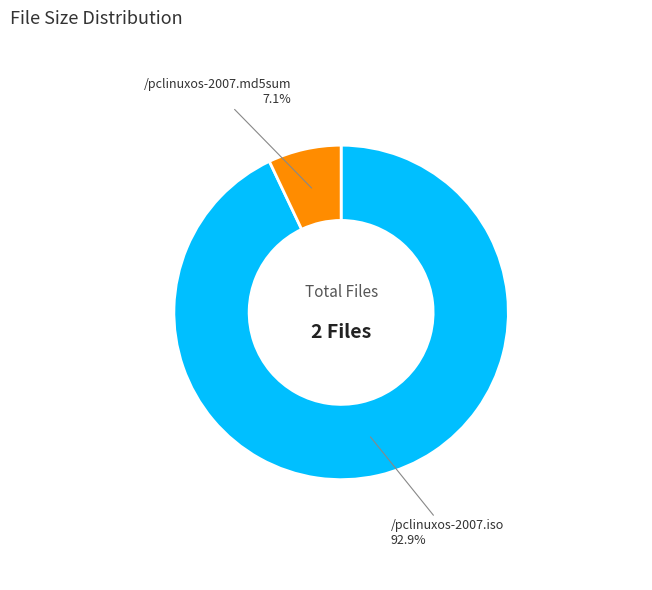

What is the largest slice in the pie chart?

/pclinuxos-2007.iso